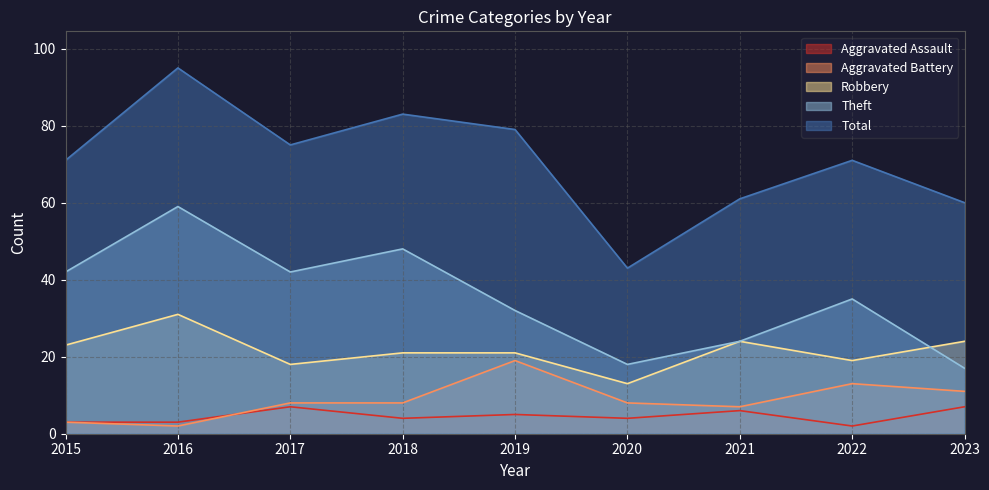

What is the value of the Theft point at the 4th from the left?

48